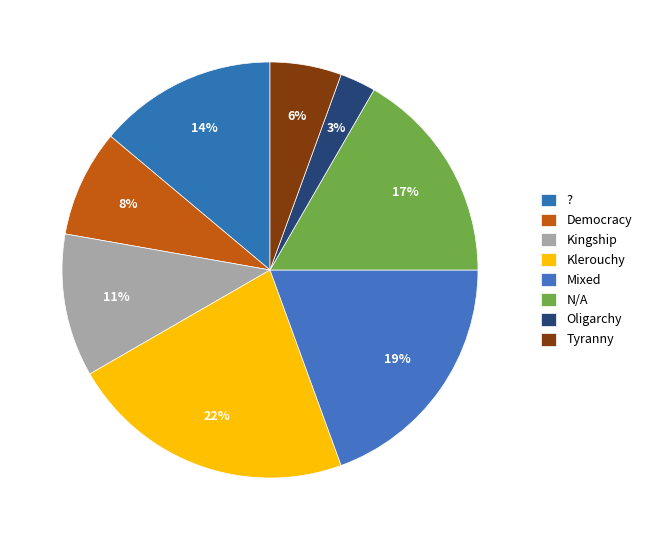

Which category has the smallest portion of the pie?

Oligarchy